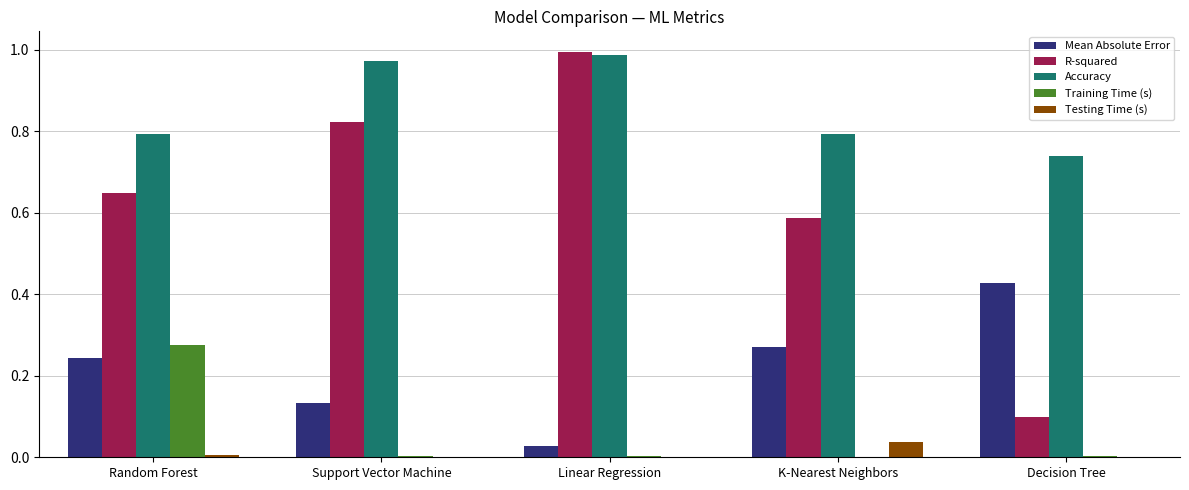

Which series has the widest spread of values?

R-squared